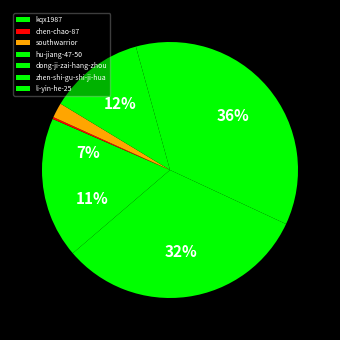

True or false: hu-jiang-47-50 accounts for 12% of the total.

True